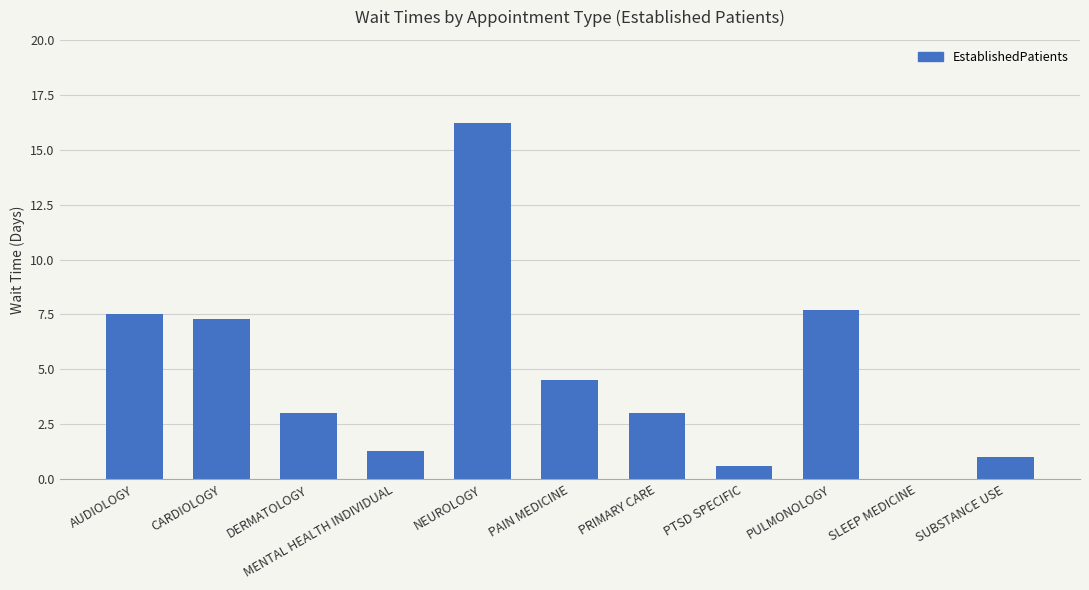

What is the sum of all values?

52.1